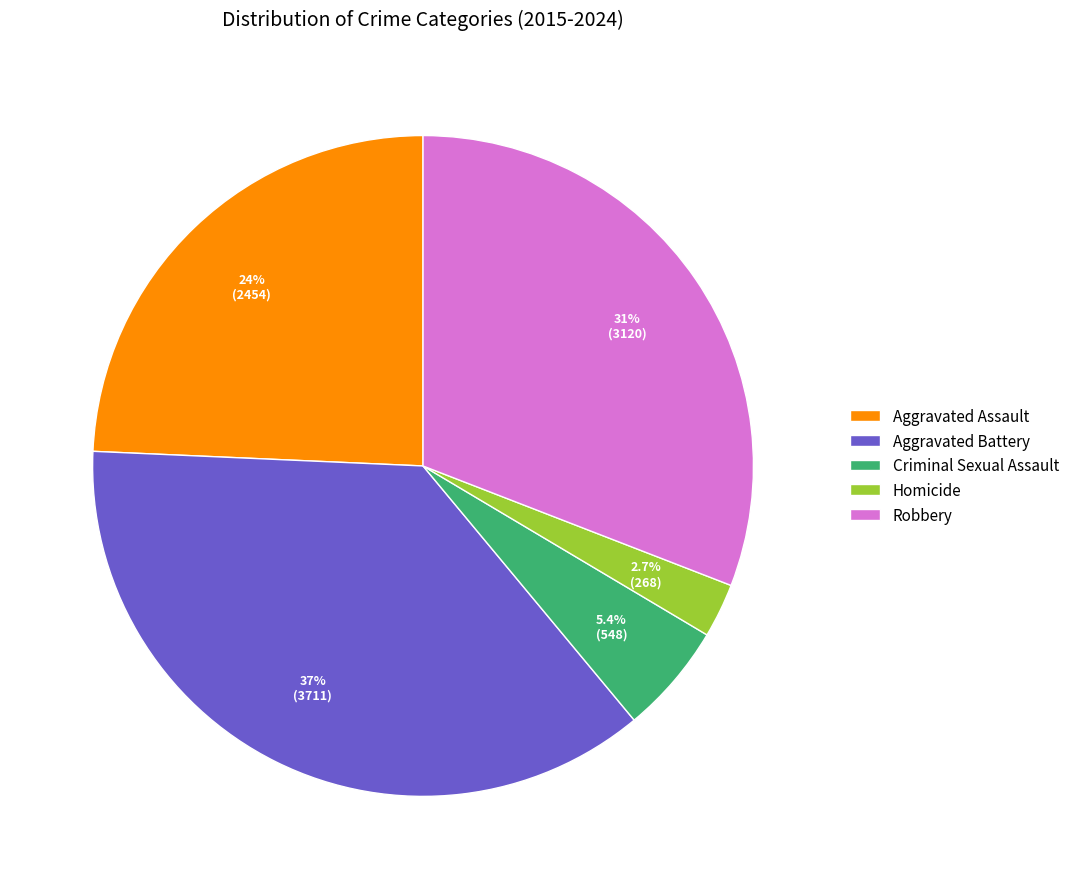

Is the sum of Aggravated Assault and Homicide greater than half?

No